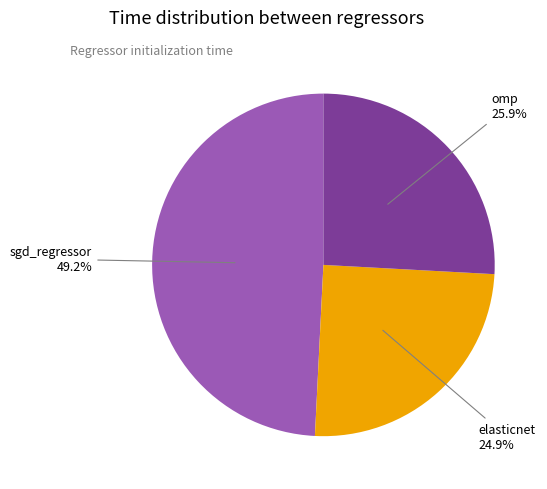

Count the number of slices in the pie.

3